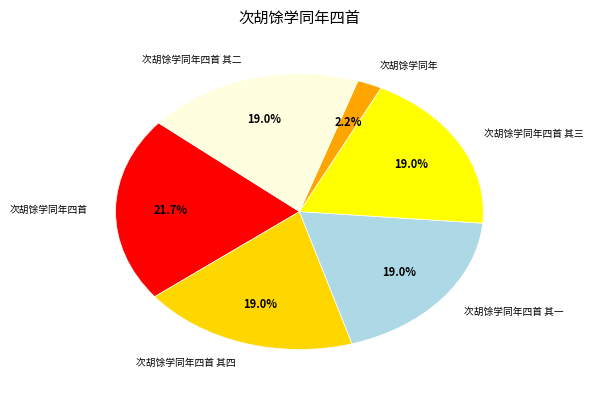

Does 次胡馀学同年四首 其二 account for over 50% of the chart?

No